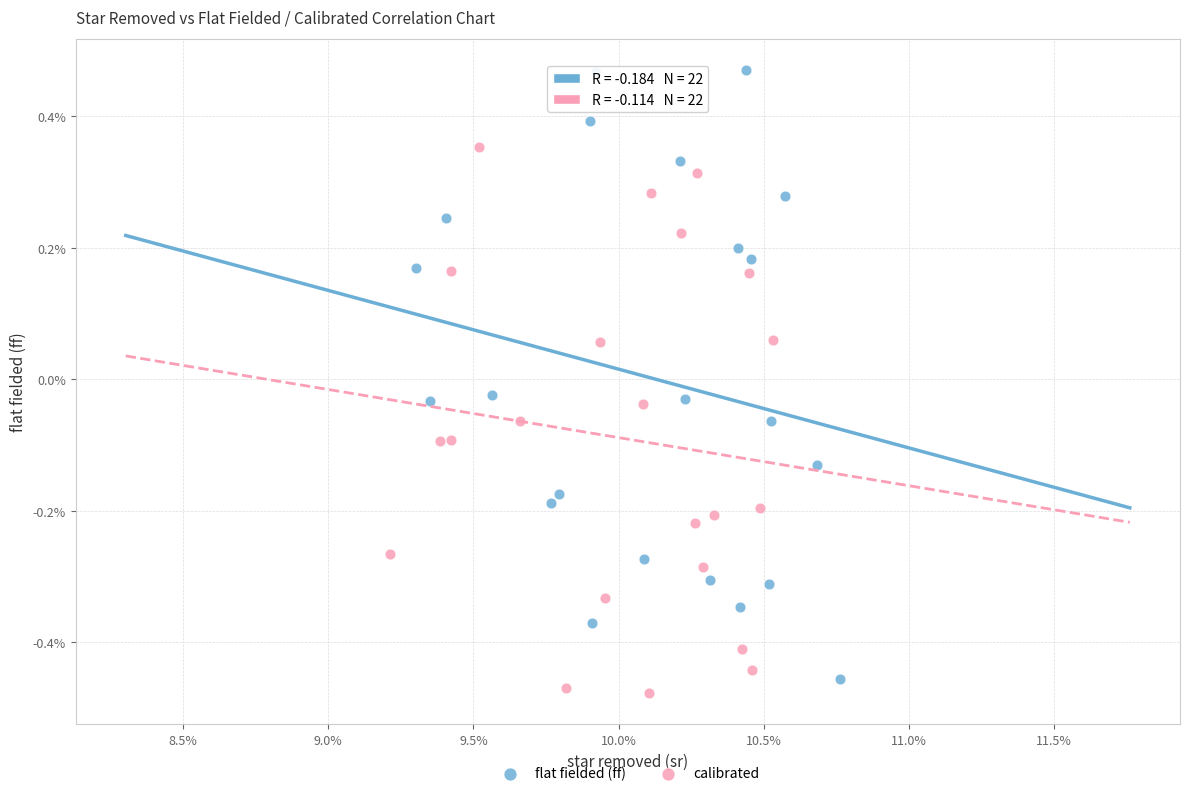

Which series has the largest Y range (max minus min)?

flat fielded (ff)